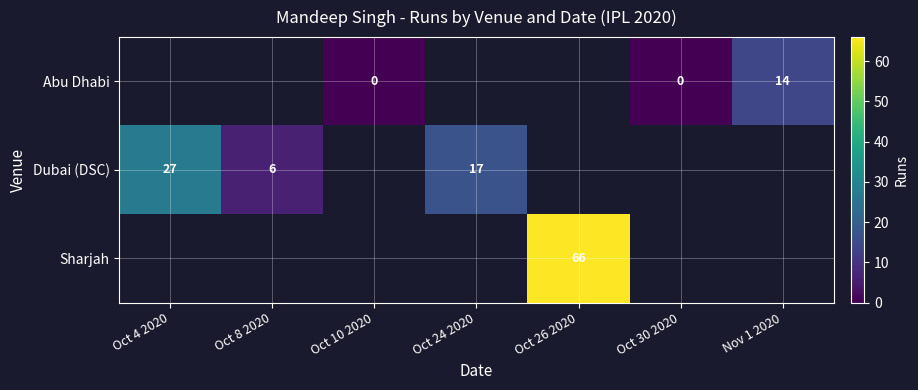

What is the sum of the Dubai (DSC) values at Oct 4 2020 and Oct 24 2020?

44